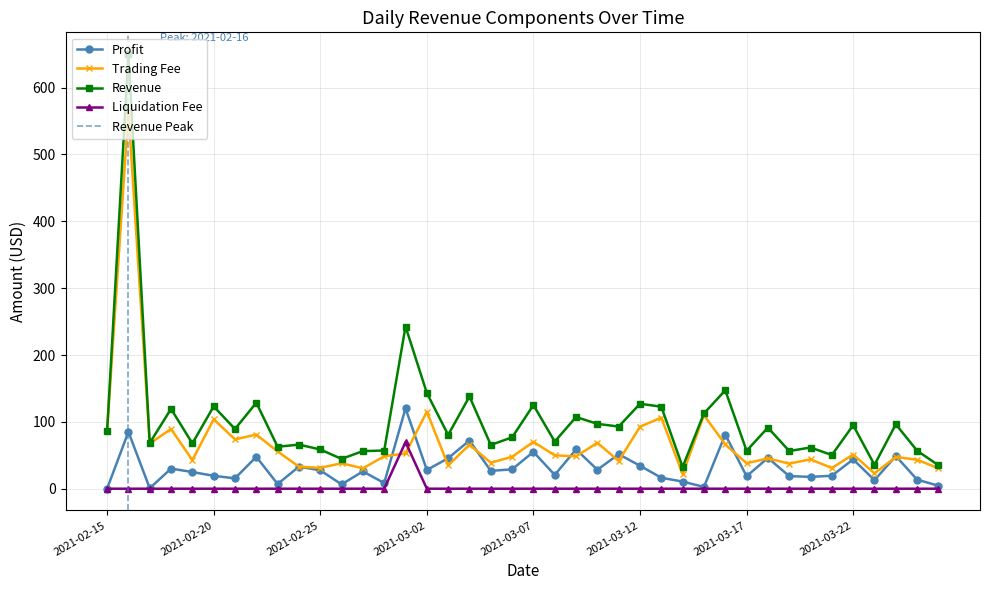

At how many categories does at least one series exceed 645?

1